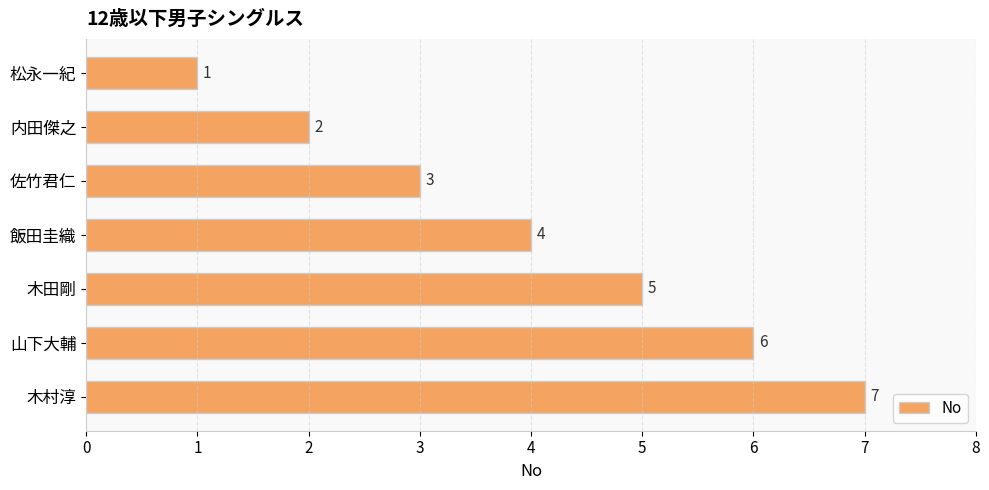

Which has a higher value, 内田傑之 or 飯田圭織?

飯田圭織